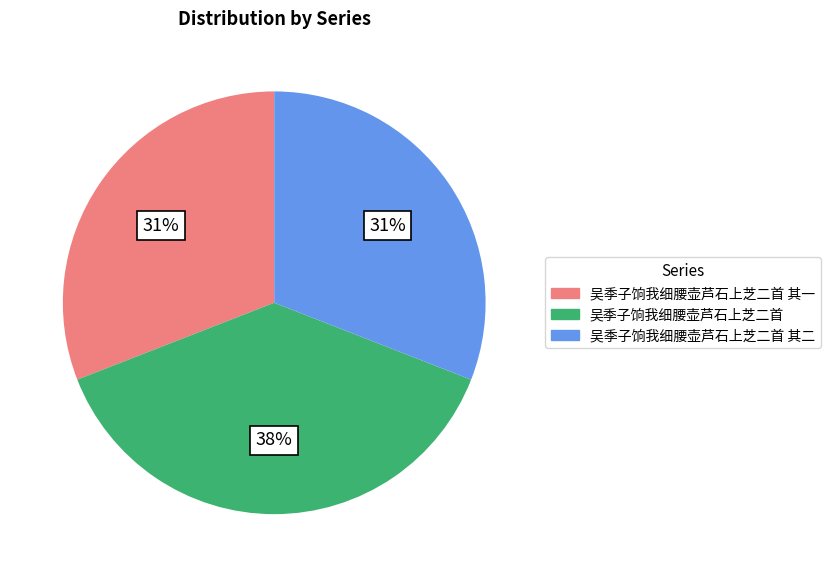

Is there a majority slice in this chart?

No